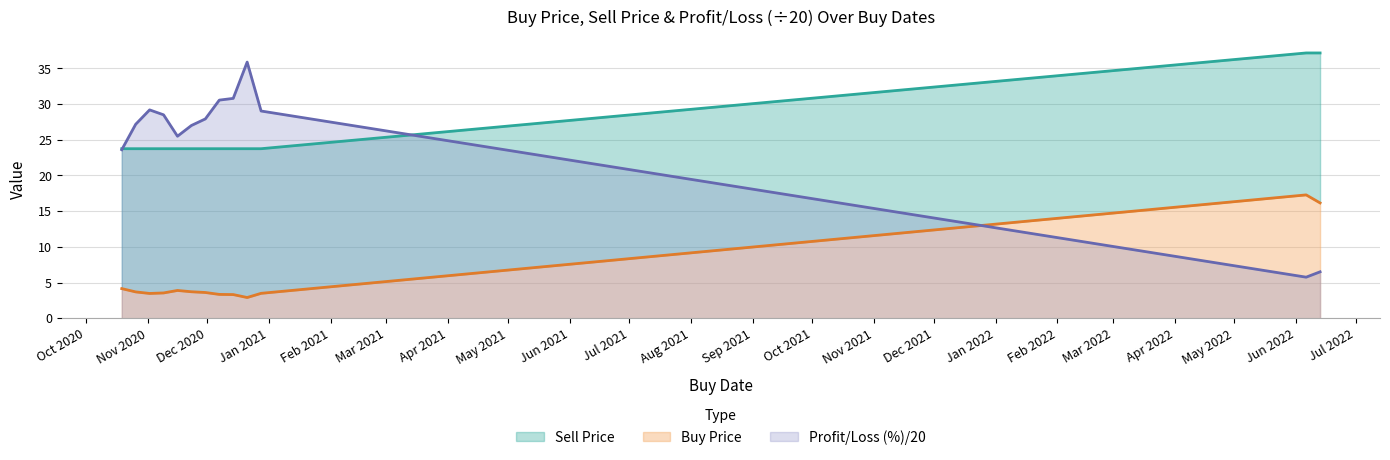

What are all the series names shown in the legend?

Buy Price, Sell Price, Profit/Loss (%)